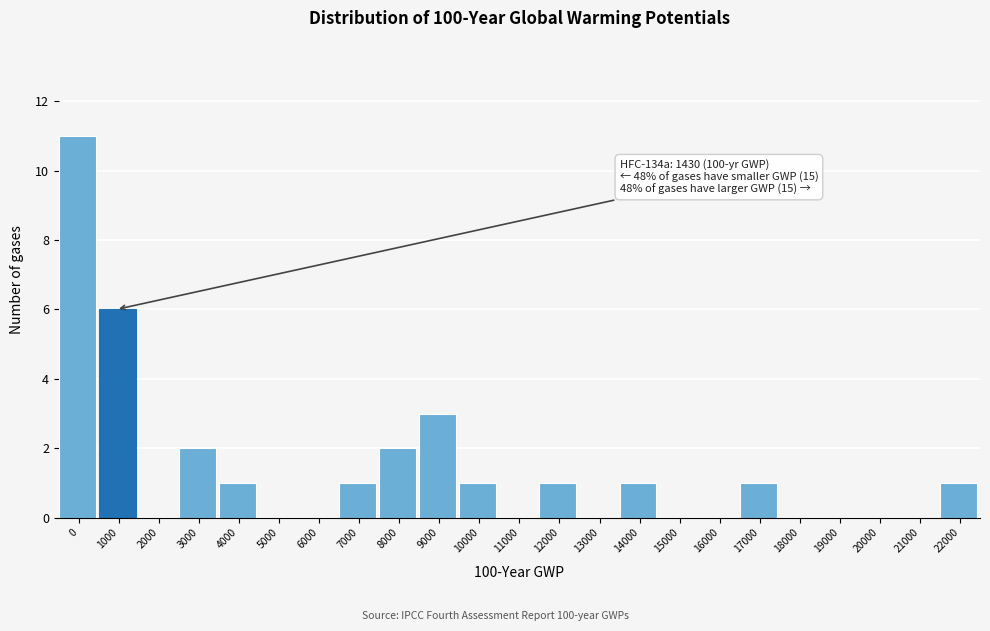

Reading right to left, transcribe all the data shown in this chart.

22000=1	21000=0	20000=0	19000=0	18000=0	17000=1	16000=0	15000=0	14000=1	13000=0	12000=1	11000=0	10000=1	9000=3	8000=2	7000=1	6000=0	5000=0	4000=1	3000=2	2000=0	1000=6	0=11